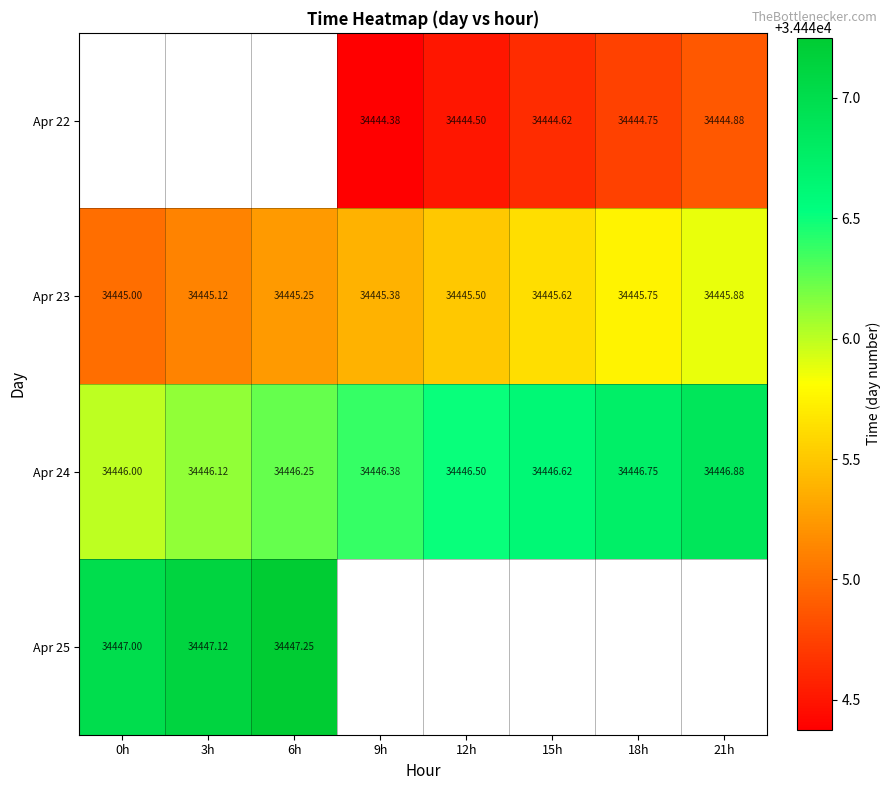

Which label corresponds to the largest value in the chart?

6h